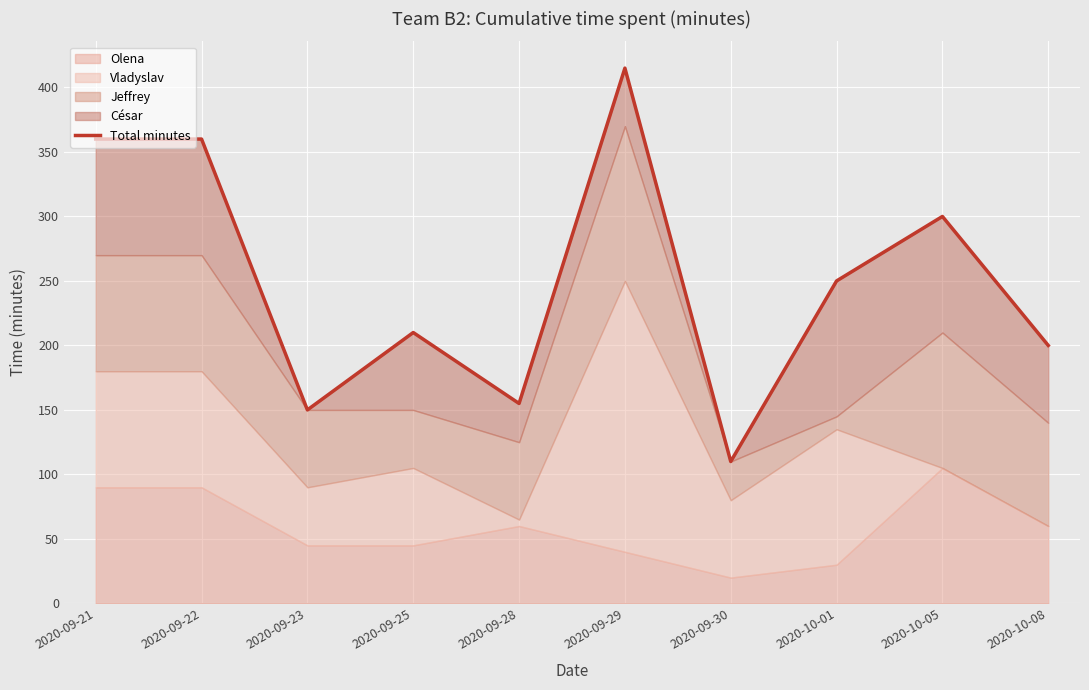

What is the label of the 3rd point from the left?

2020-09-23